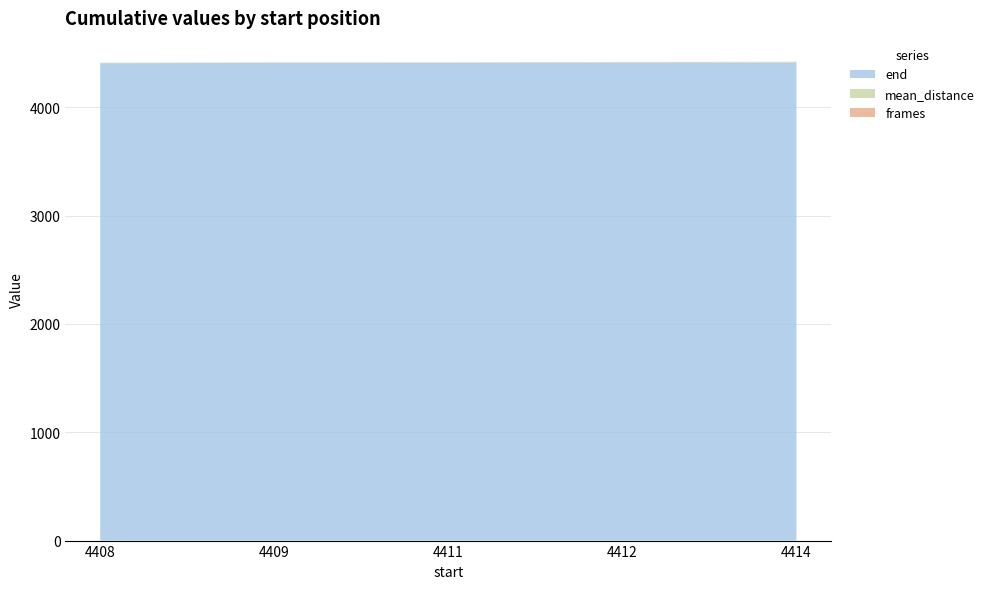

Reading right to left, transcribe all the data shown in this chart.

end: 4414=4415.0	4412=4413.0	4411=4411.0	4409=4410.0	4408=4408.0
mean_distance: 4414=3.5	4412=4.4	4411=4.2	4409=3.2	4408=3.0
frames: 4414=2.0	4412=2.0	4411=1.0	4409=2.0	4408=1.0